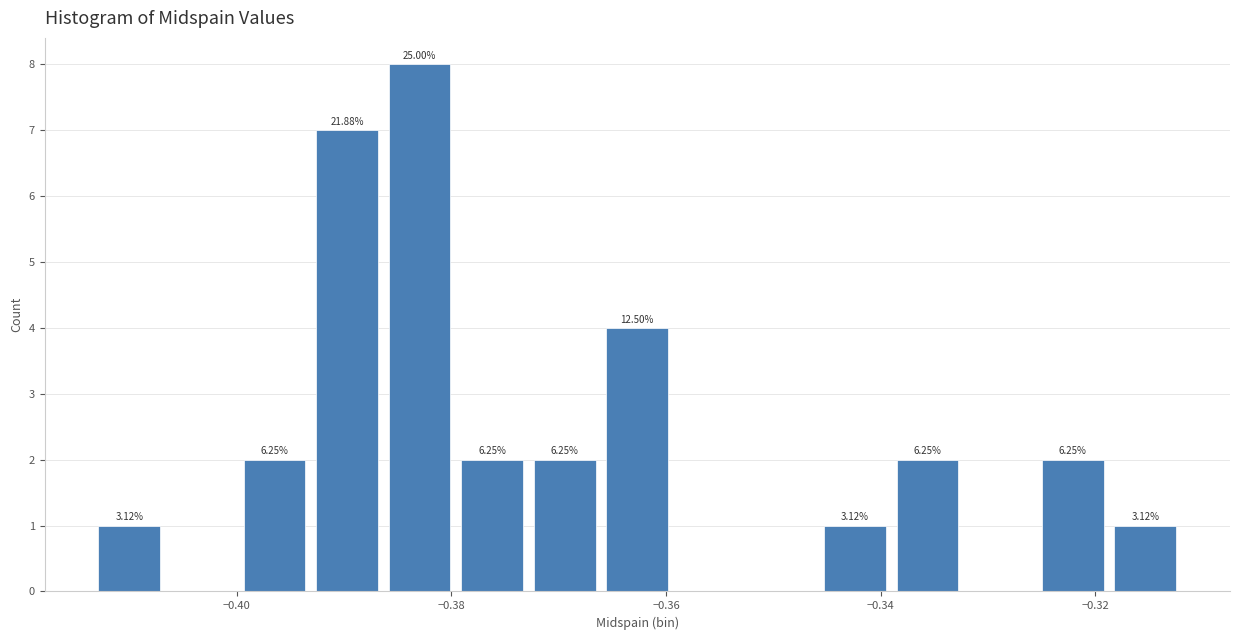

Around what value on the x-axis is the tallest bar? Give the approximate position of its centre, as read against the axis.

-0.382